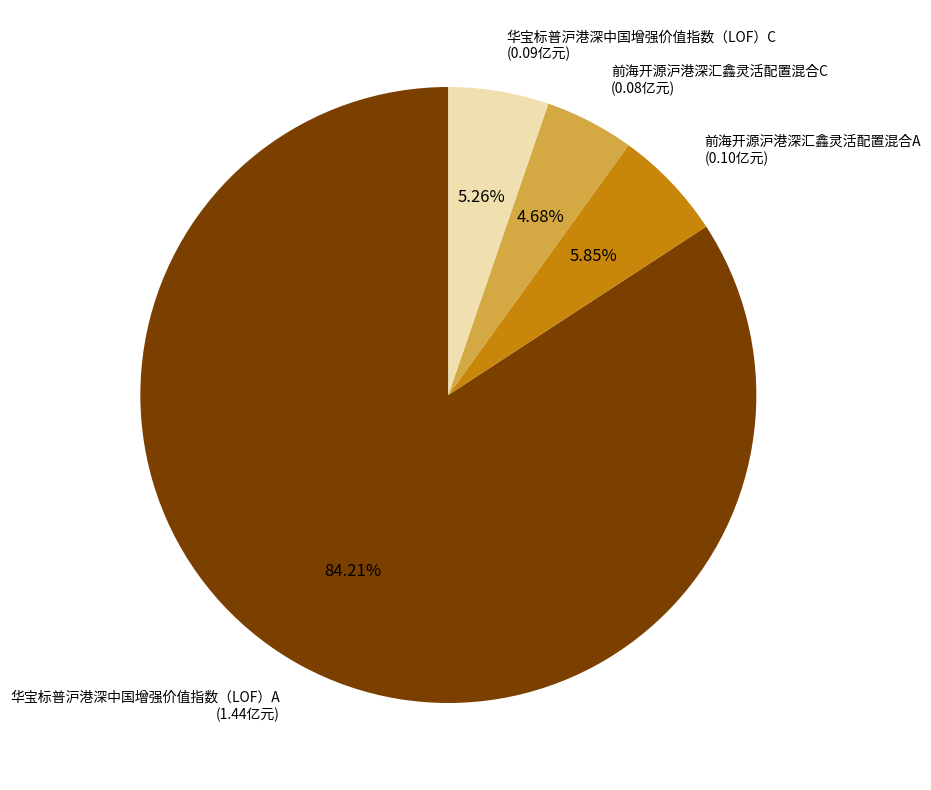

Count the number of slices in the pie.

4